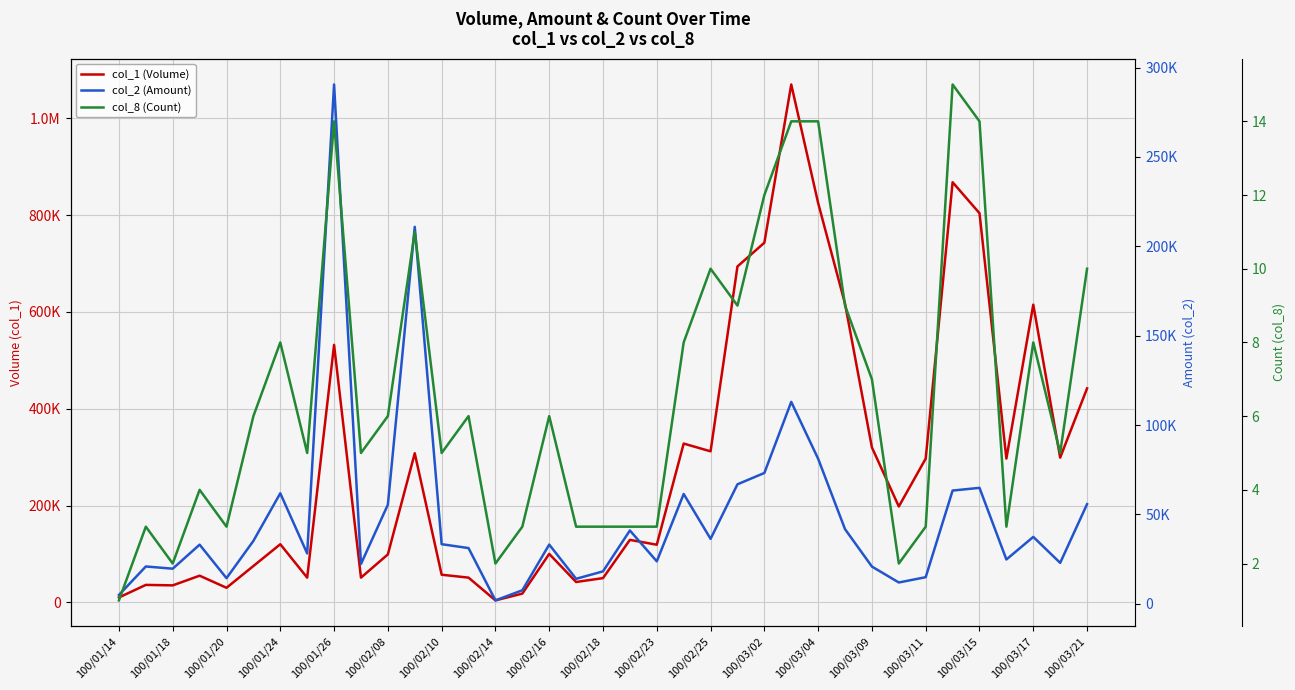

The value of col_1 (Volume) at 100/03/09 is 320000. True or false?

True